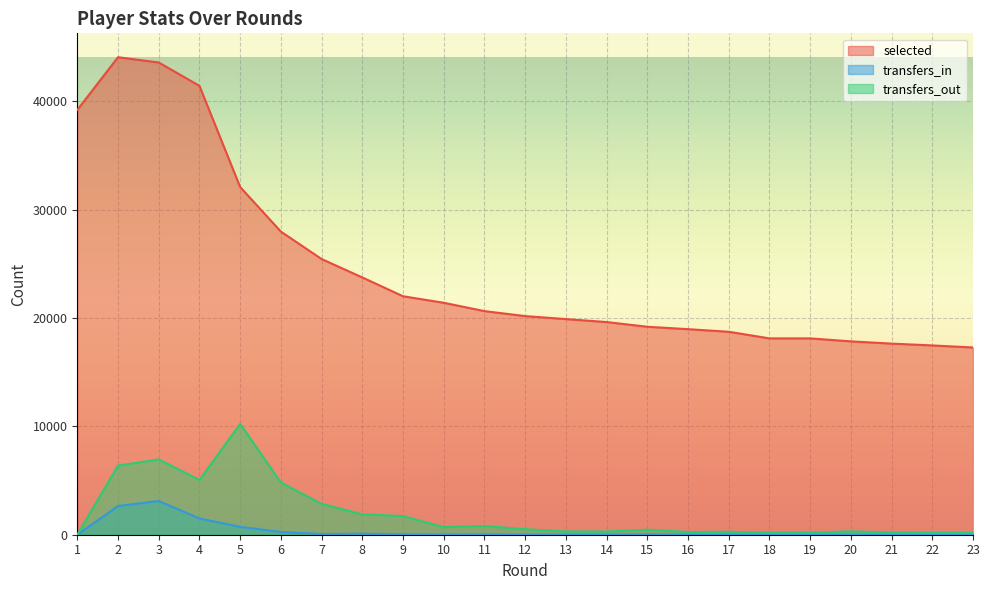

At which label does transfers_in first exceed 9?

2